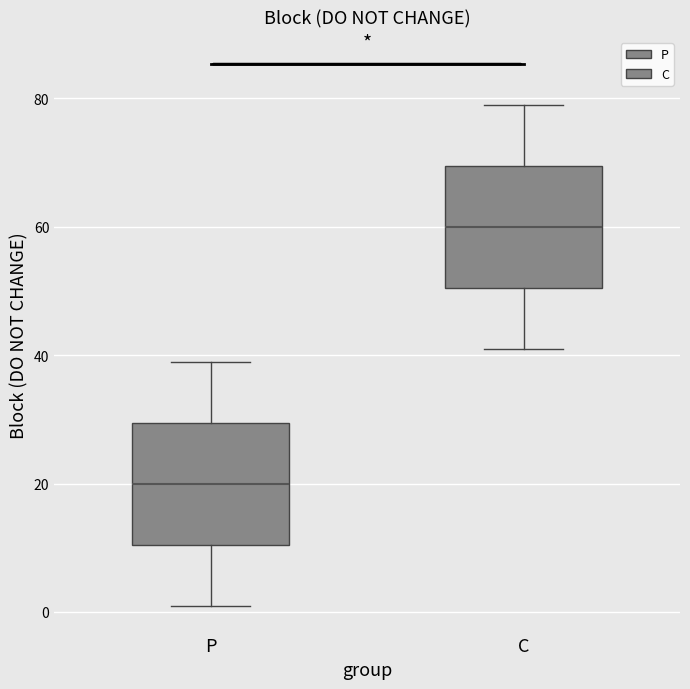

Reading left to right, read every box against the y-axis: the position of its median line, the range the box covers, and the ends of its whiskers. The values are not printed on the chart, so give them approximately, as read against the axis.

P: median 20, box 10 to 30, whiskers 2 to 40
C: median 60, box 50 to 70, whiskers 42 to 80